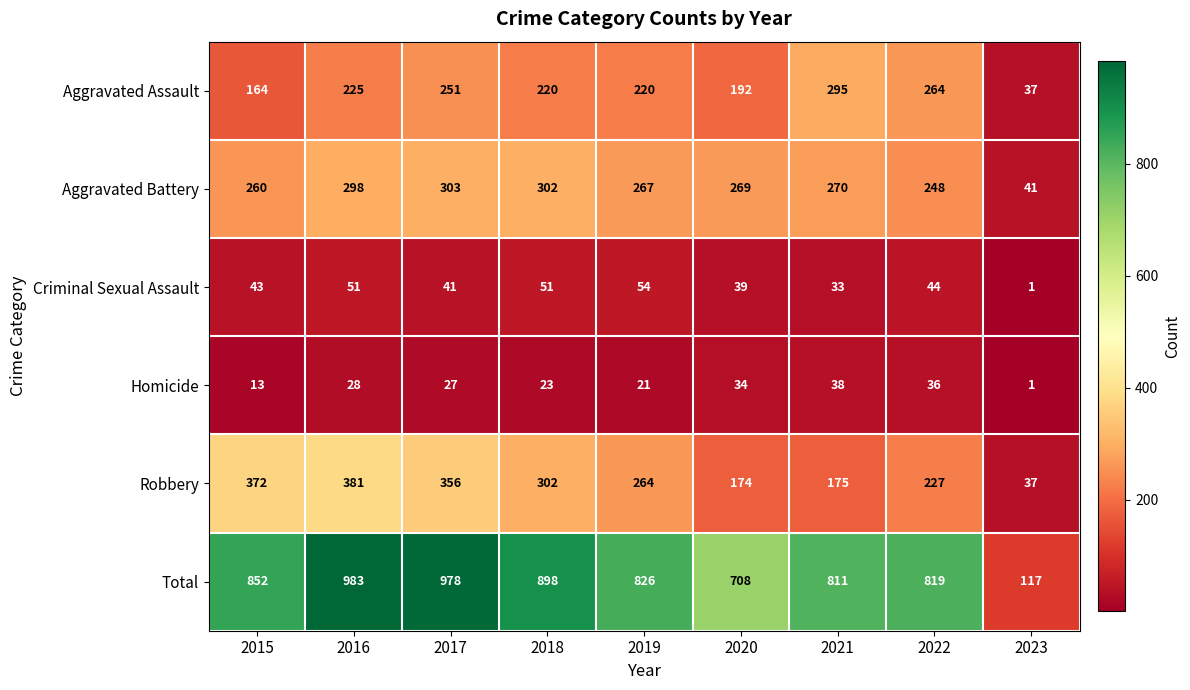

Which series changed the most between 2015 and 2023?

Total